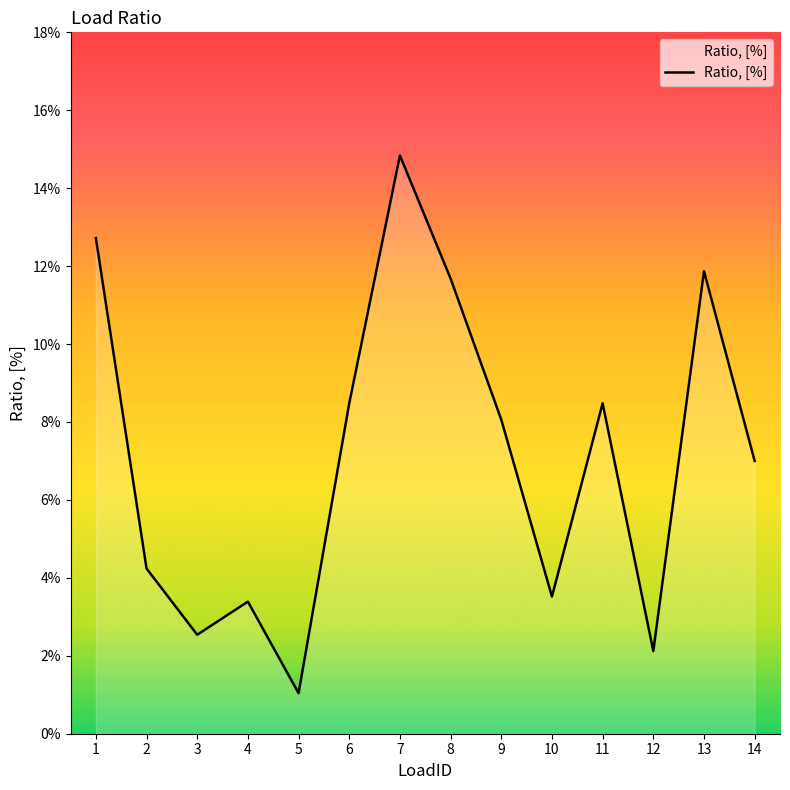

What is the difference between the maximum and minimum values?

0.1